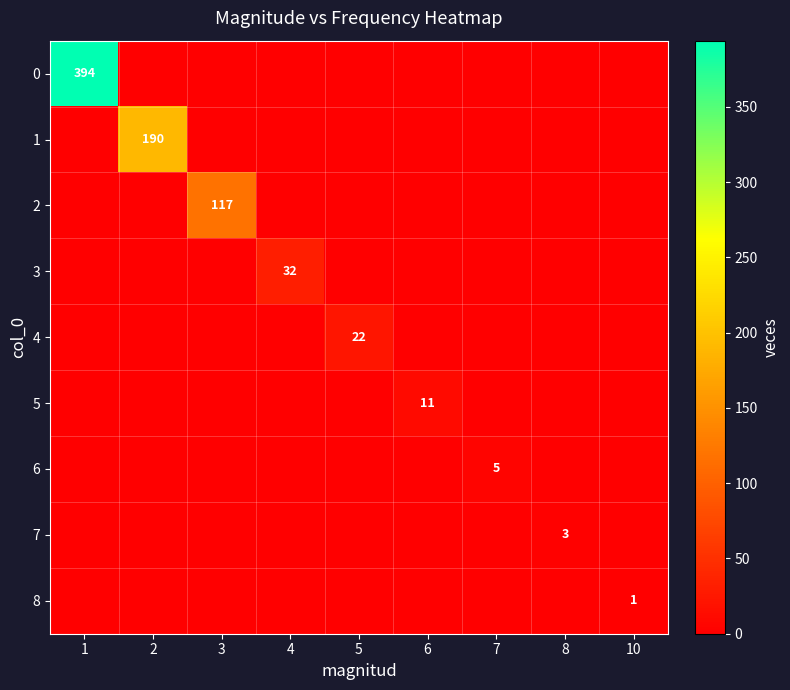

What is the average value of the 0 series?

44